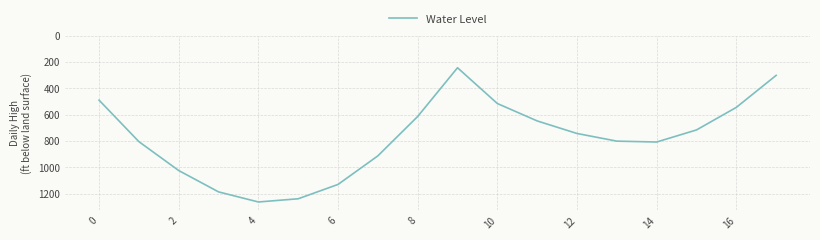

How many lines are shown in the chart?

1